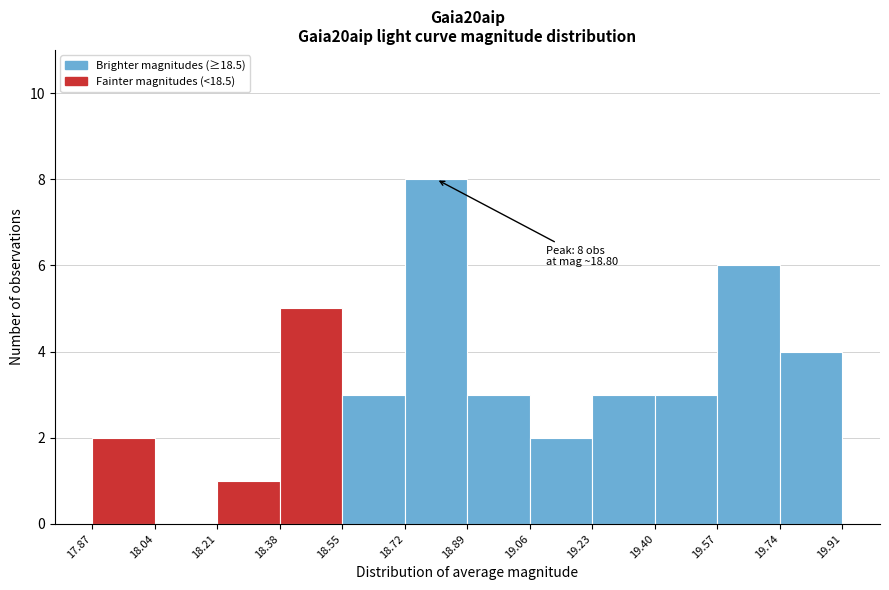

Which range on the x-axis has the tallest bar?

18.72 to 18.89